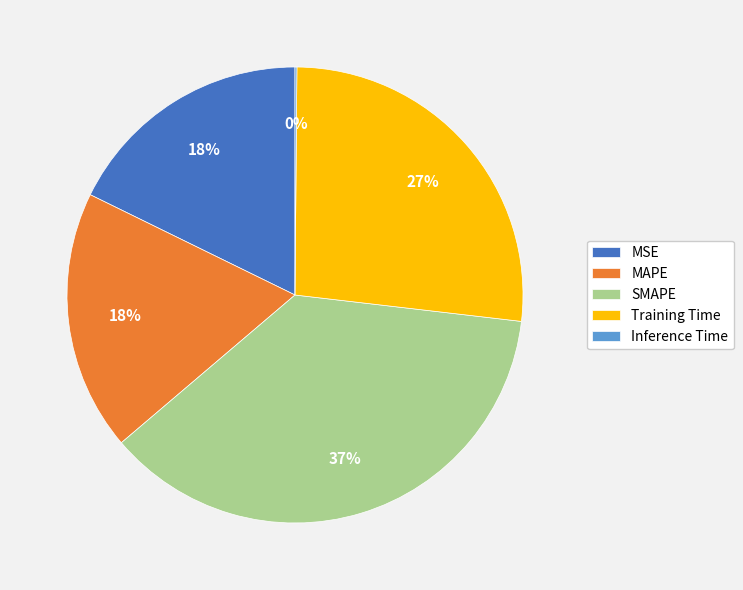

To the nearest percent, what is the combined percentage of MAPE and SMAPE?

55%